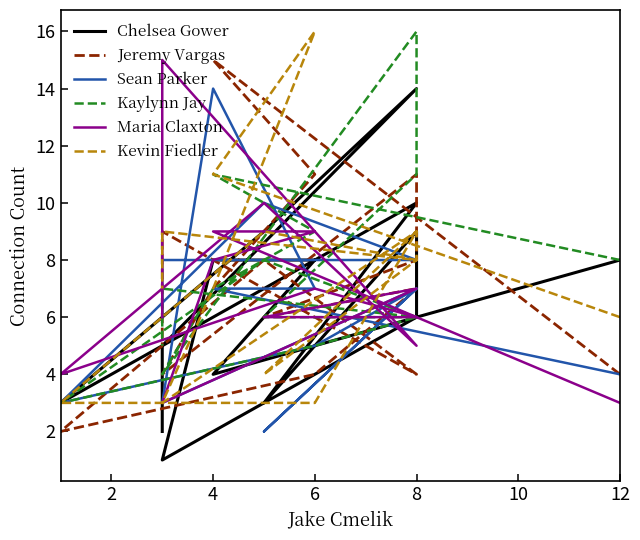

At which category is the sum across all series the highest?

6